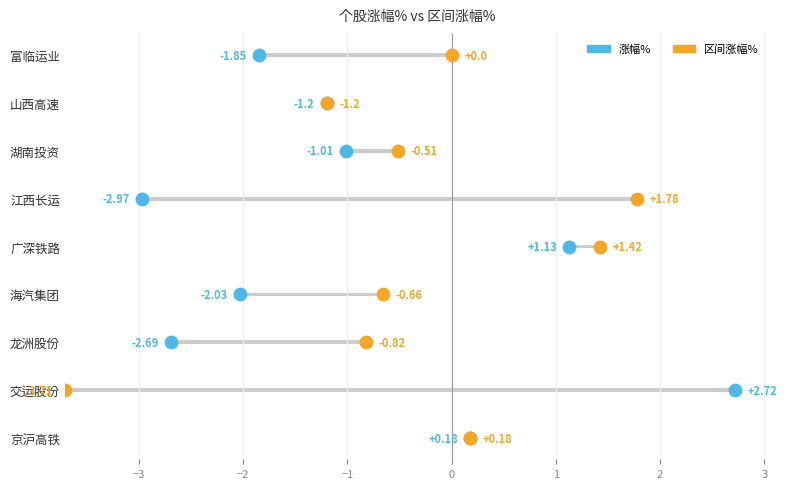

Which series has the widest spread of Y values?

涨幅%